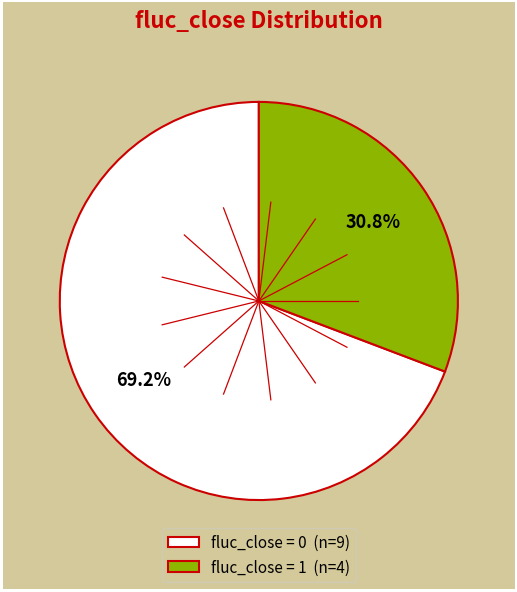

How many slices are in this pie chart?

2